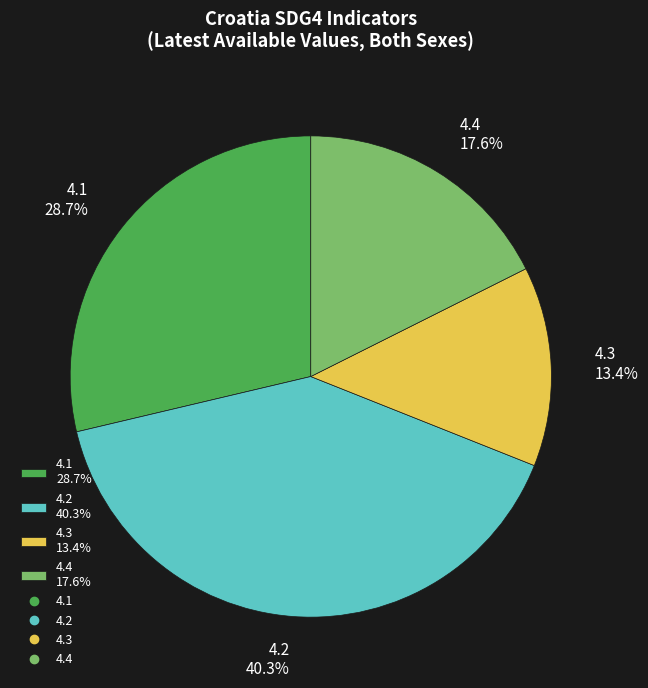

Approximately how many times larger is the value at 4.4 compared to 4.2?

0.4